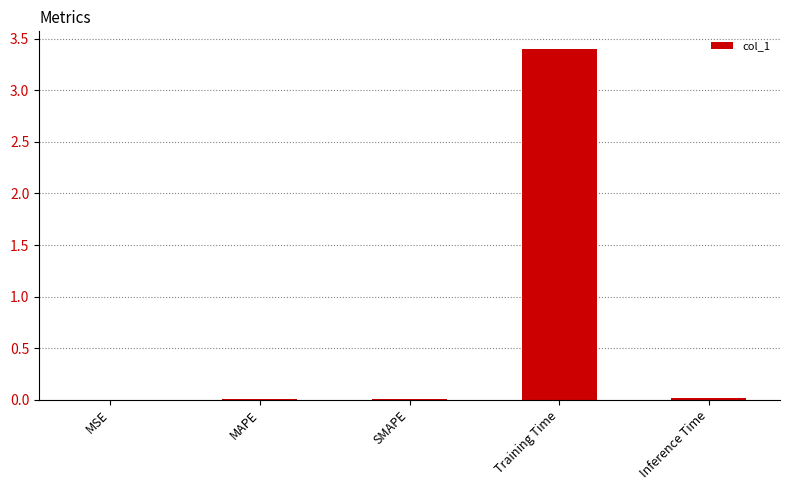

What is the sum of all values?

3.4